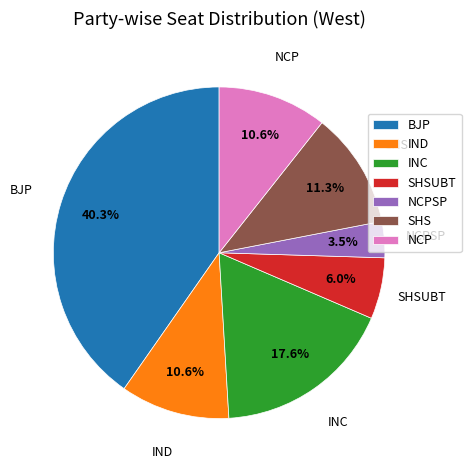

Which category has the smallest portion of the pie?

NCPSP